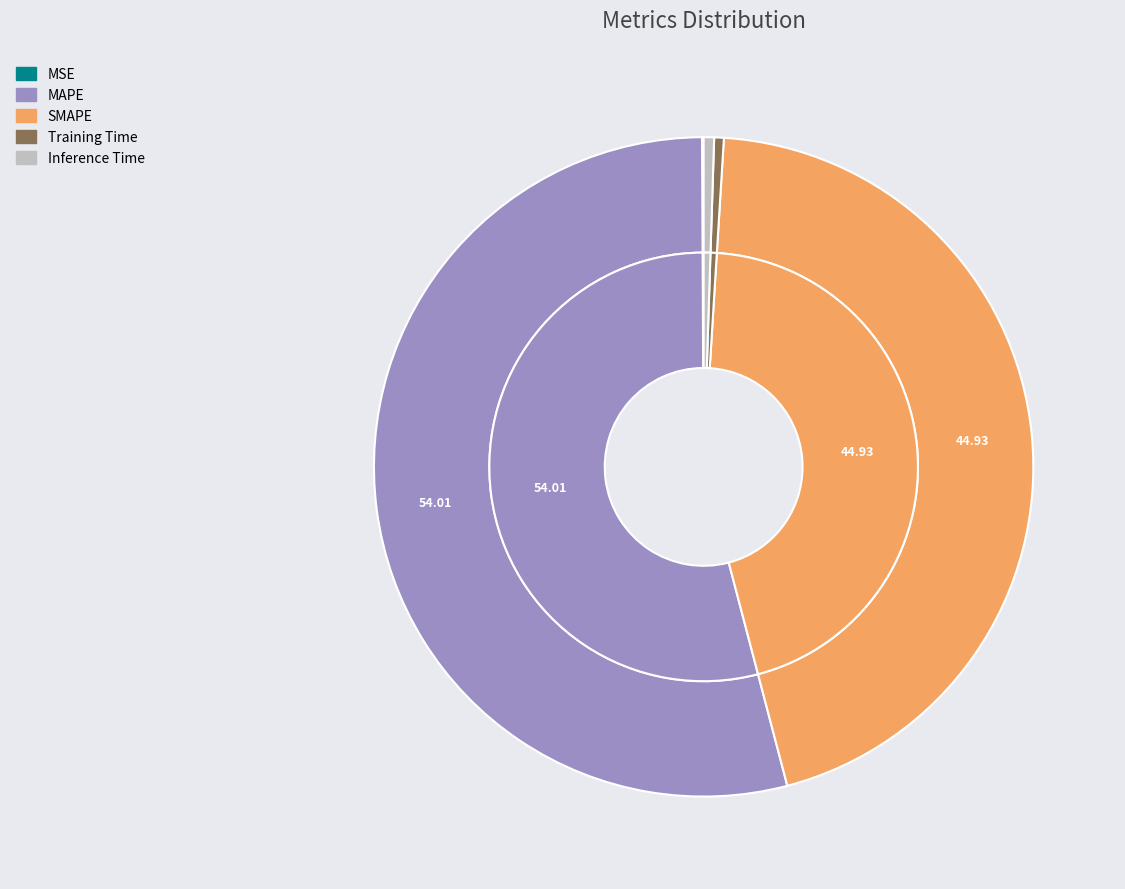

Which slice is the smallest?

MSE